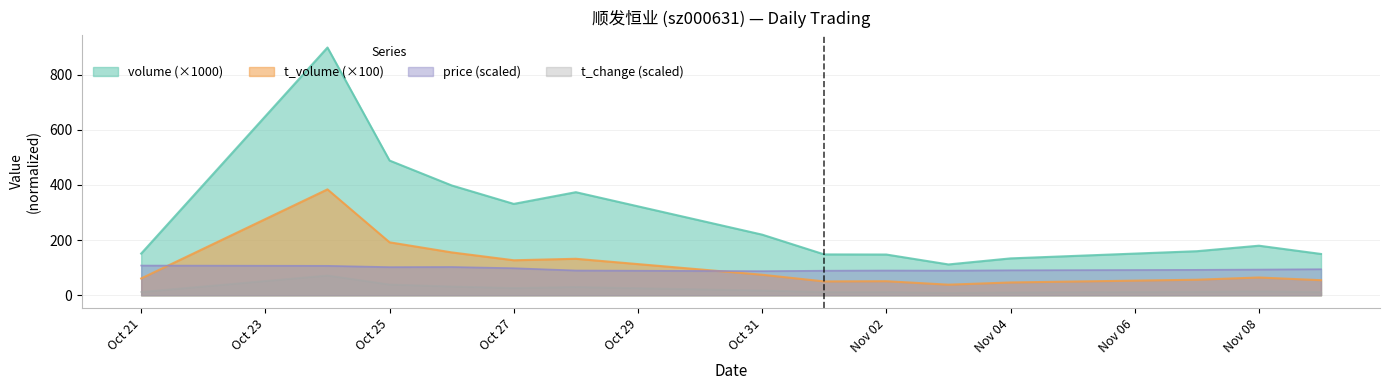

True or false: volume (×1000) and t_volume (×100) intersect in this chart.

False